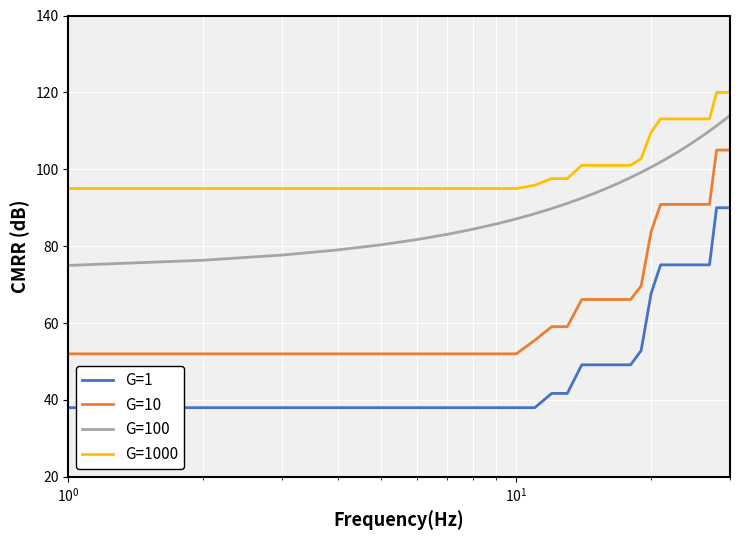

Which series has the largest range (max minus min)?

G=10